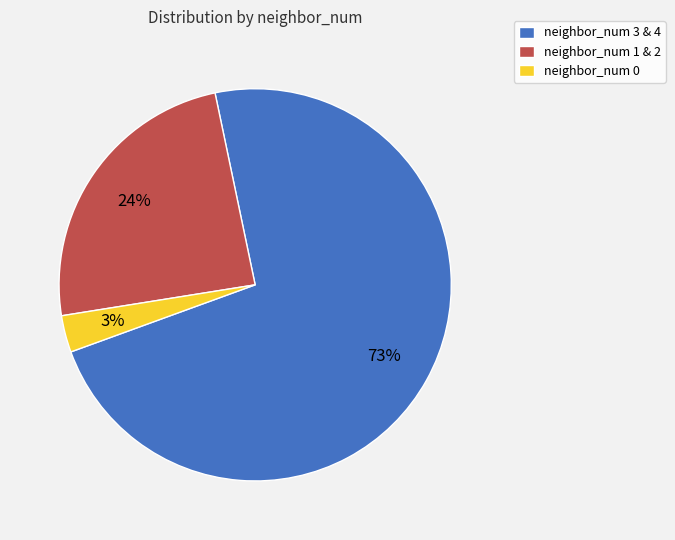

To the nearest percent, what portion does neighbor_num 1 & 2 represent?

24%